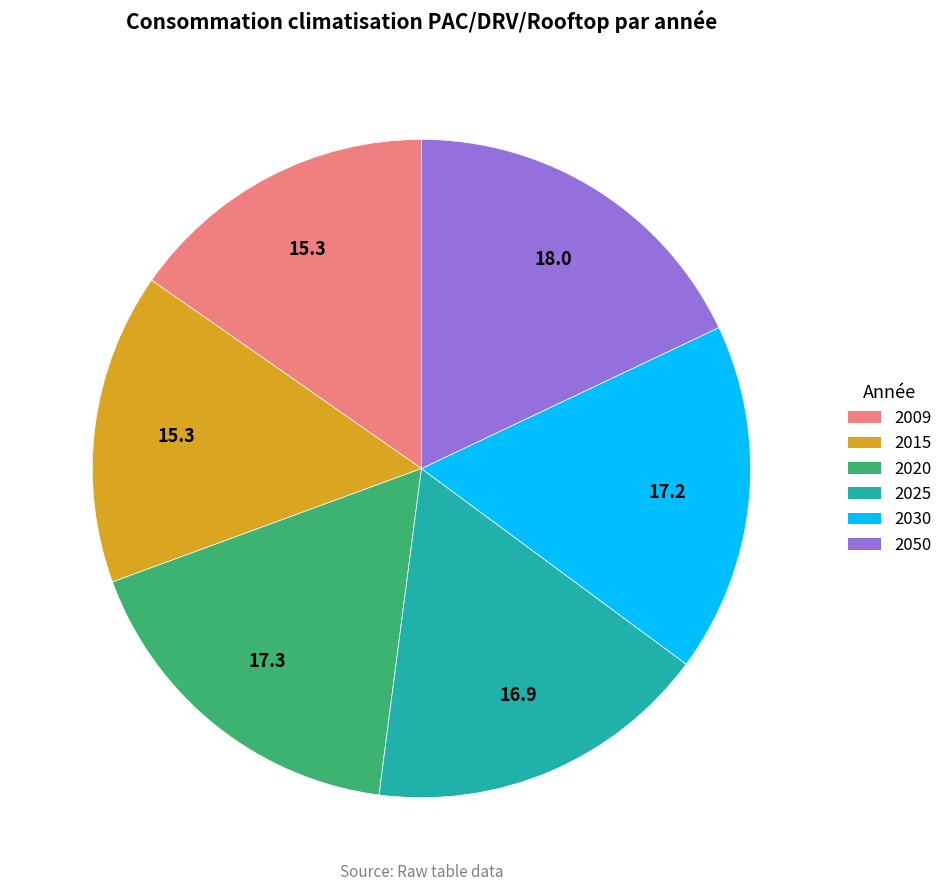

Is there a majority slice in this chart?

No